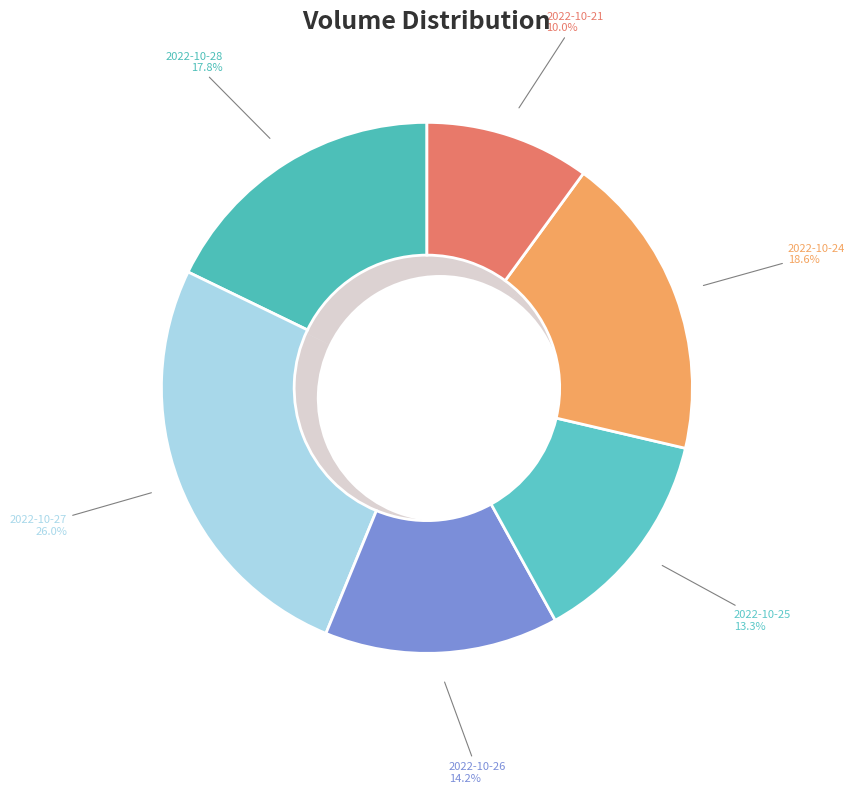

Approximately how many times larger is the value at 2022-10-27 compared to 2022-10-24?

1.4